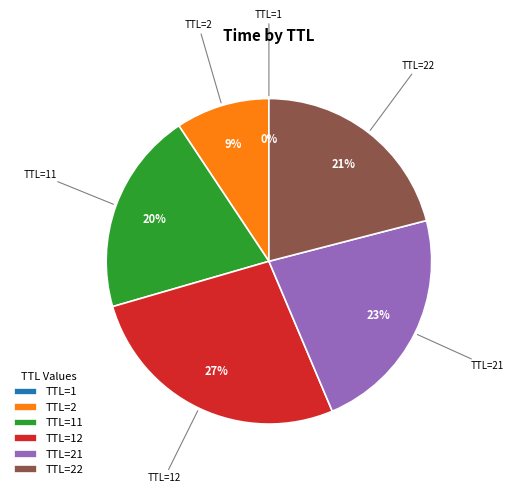

To the nearest percent, what percentage of the pie is TTL=21?

23%